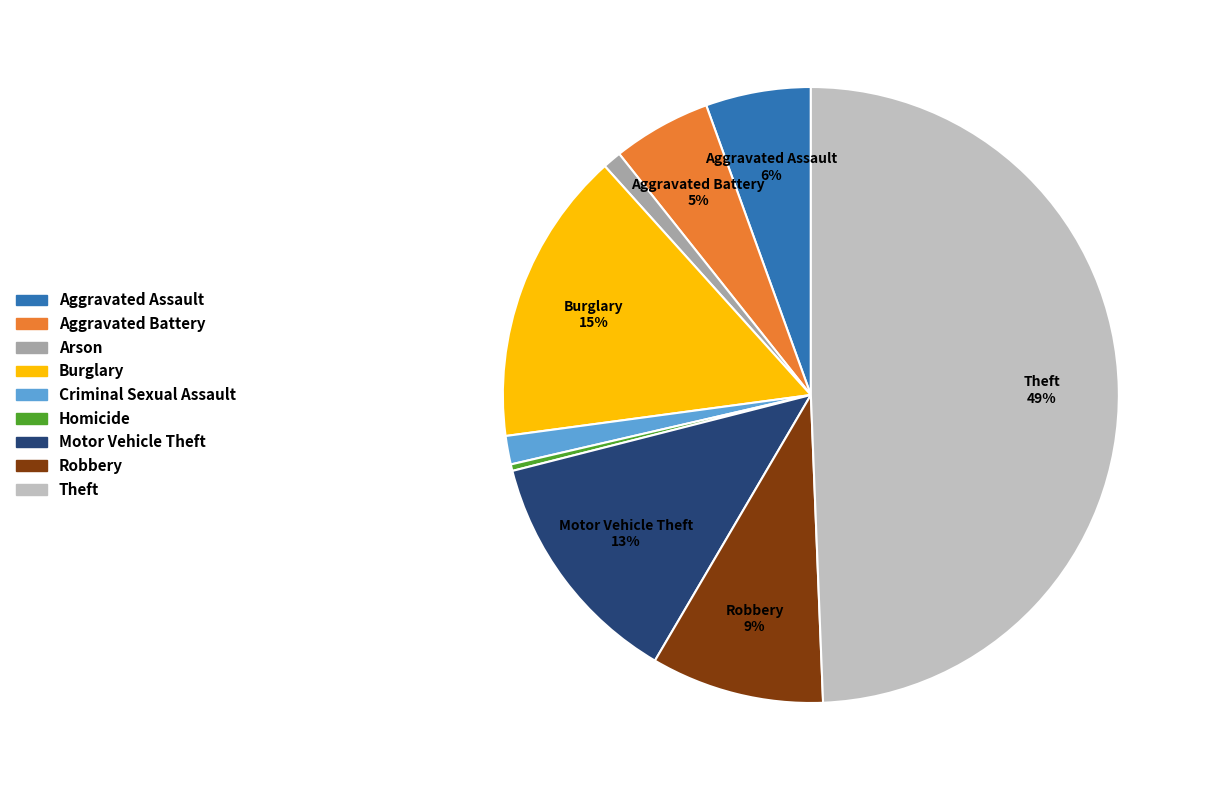

What percentage is the Theft slice, to the nearest percent?

49%